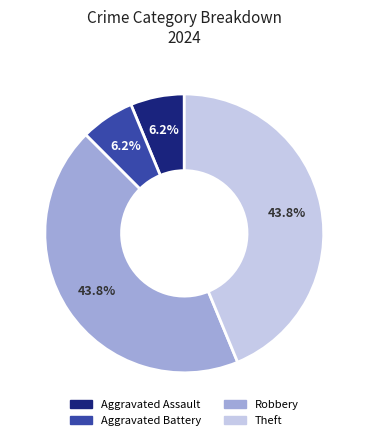

Is there any slice that represents more than half of the pie?

No